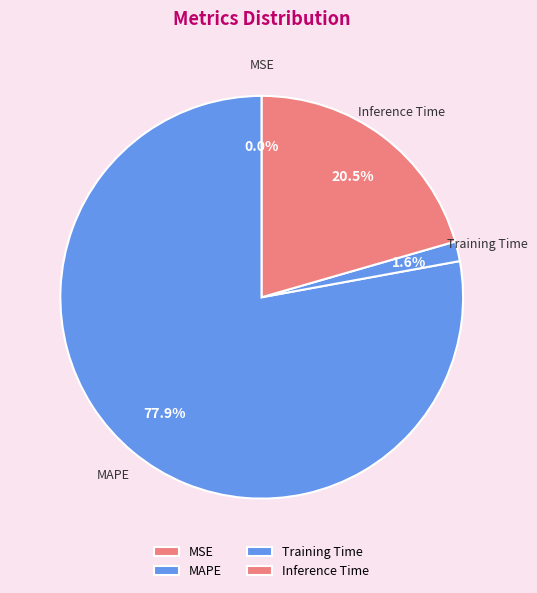

What is the total percentage of Training Time and MAPE?

79.5%